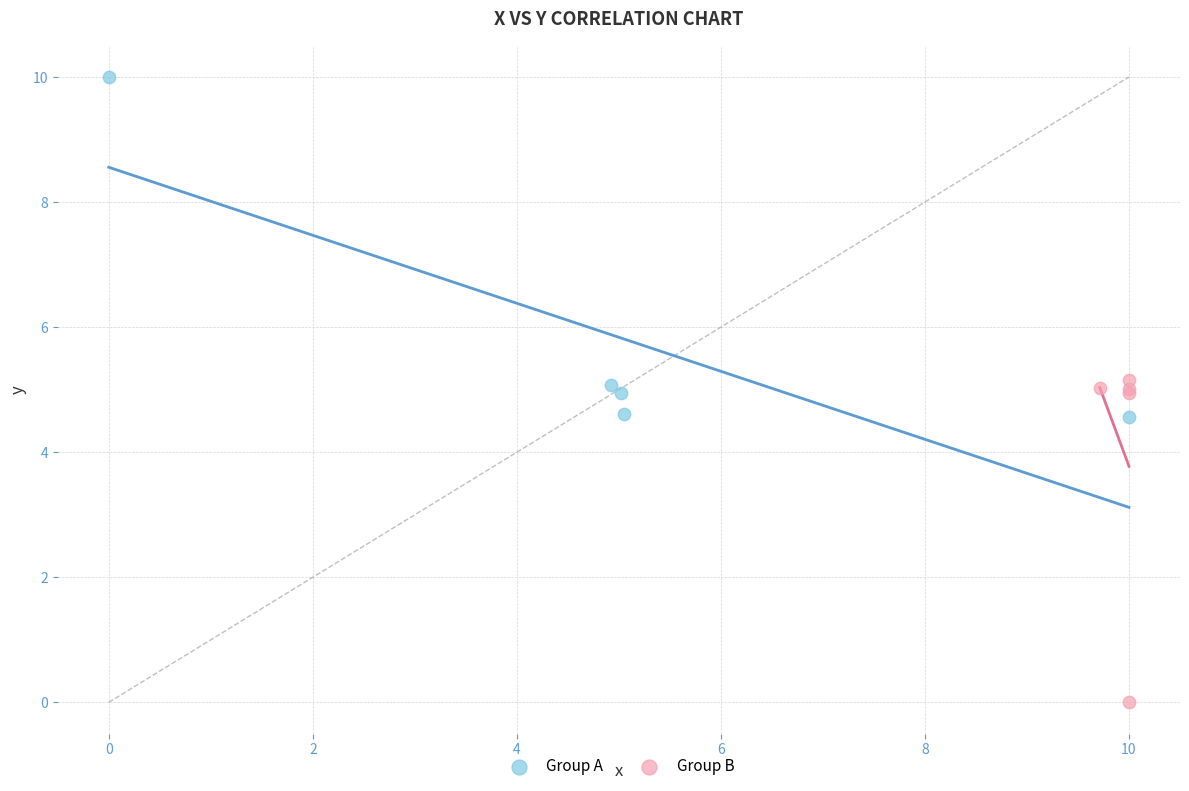

Which series has the widest spread of Y values?

Group A